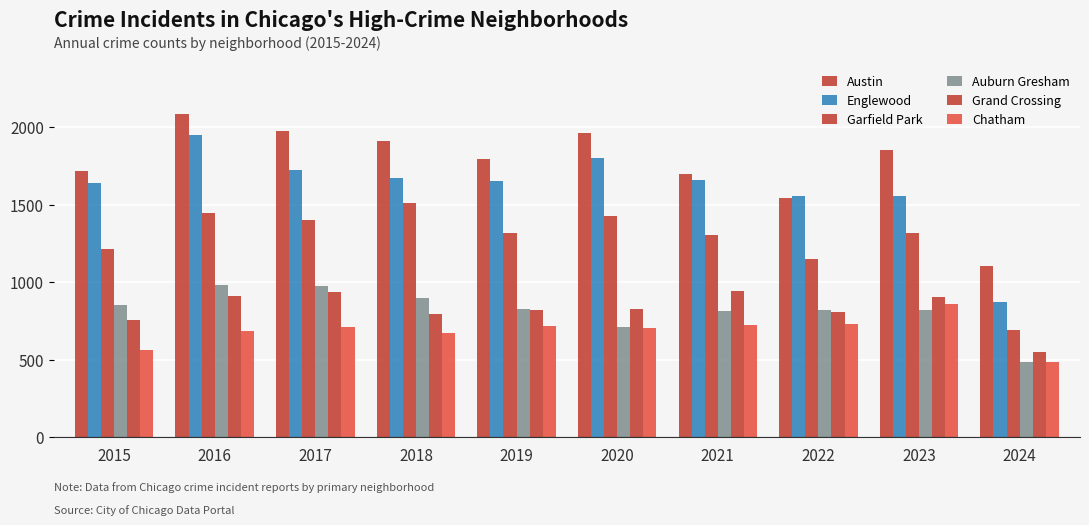

How many series are shown in this chart?

6